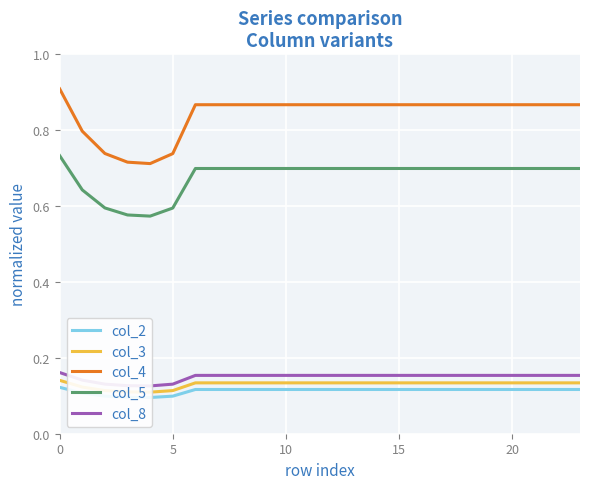

True or false: col_3 has more than 0 points higher than both neighbors.

False